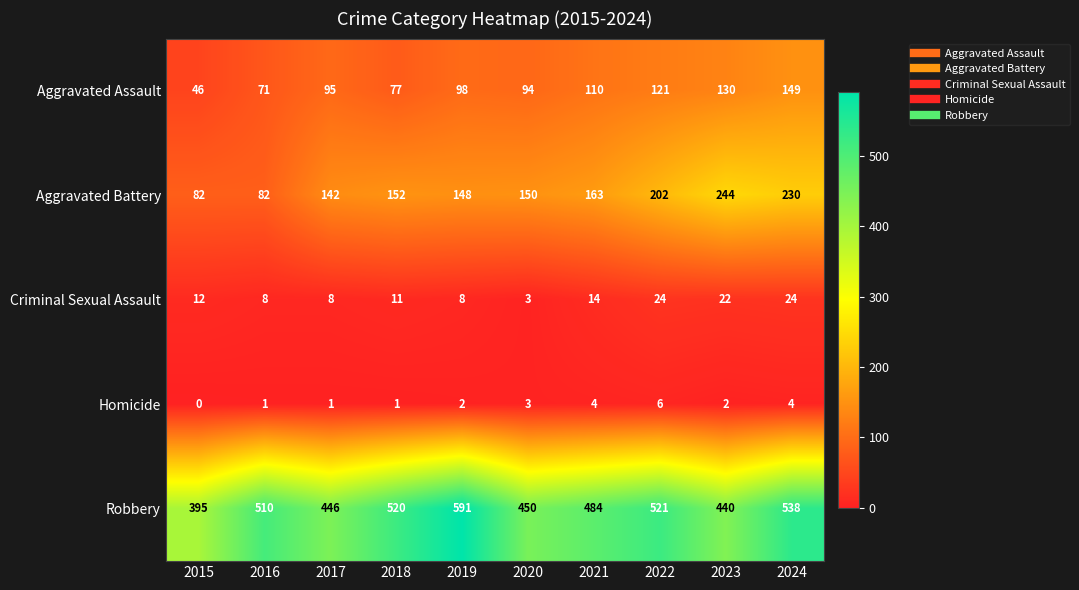

At which category is the sum across all series the highest?

2024